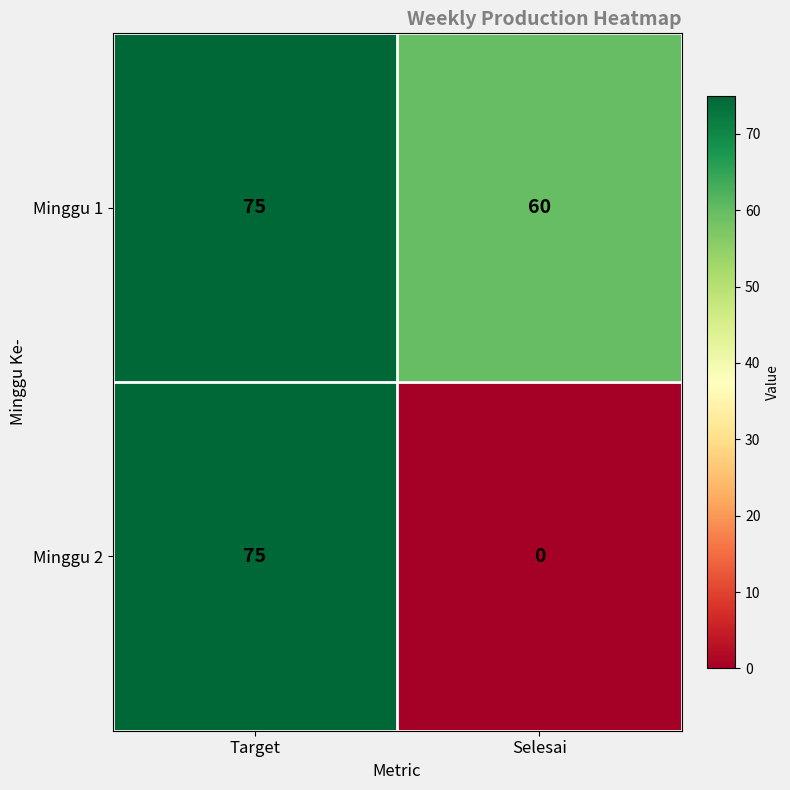

Which category has the lowest value in the Minggu 2 series?

Selesai